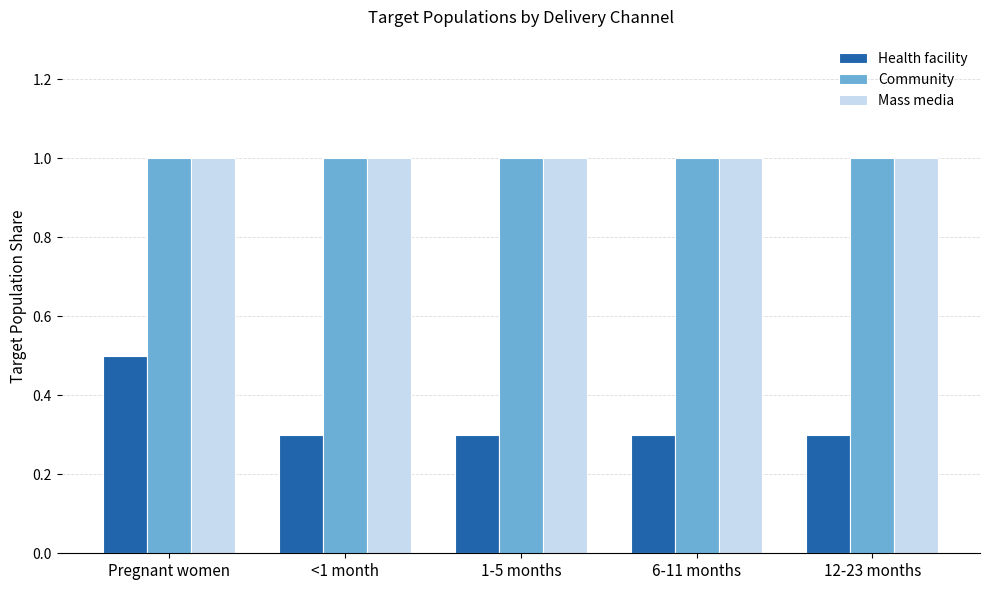

At how many categories does at least one series exceed 0?

5